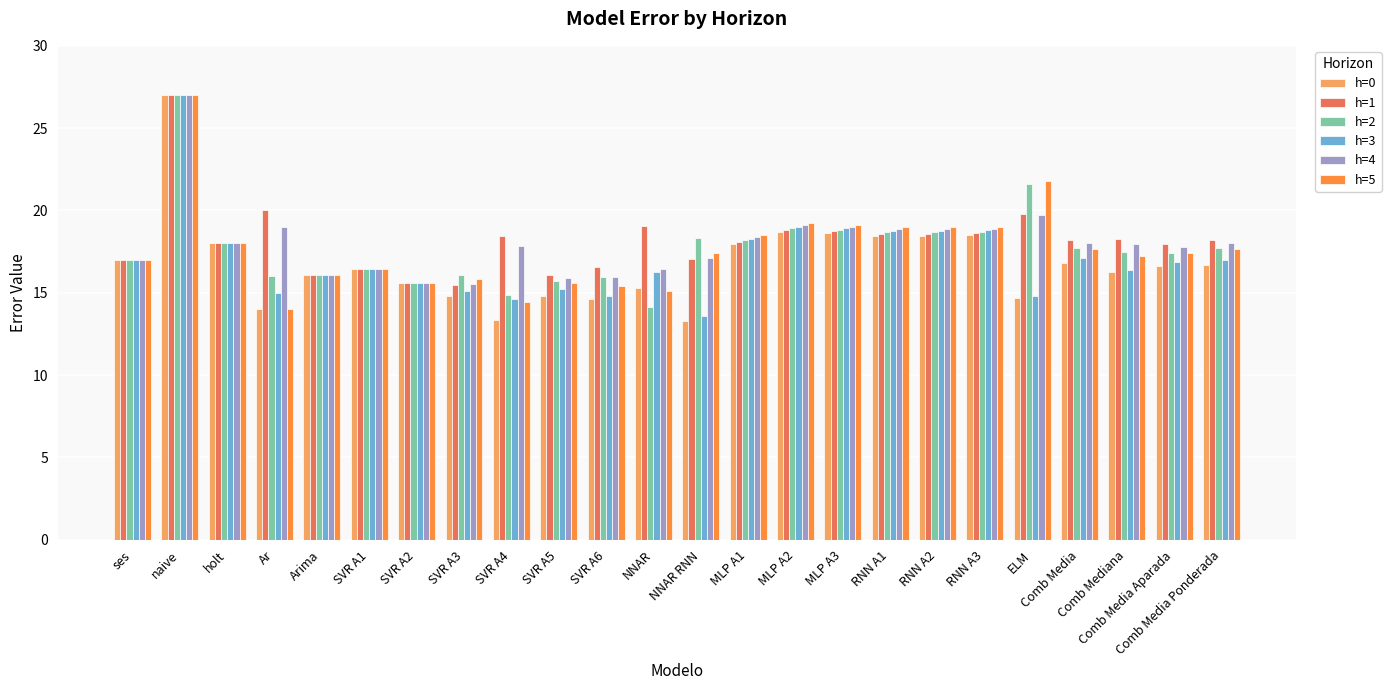

Are the bars horizontal?

No